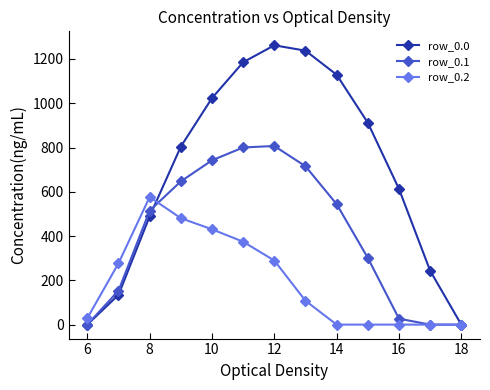

Which series has the widest spread of values?

row_0.0